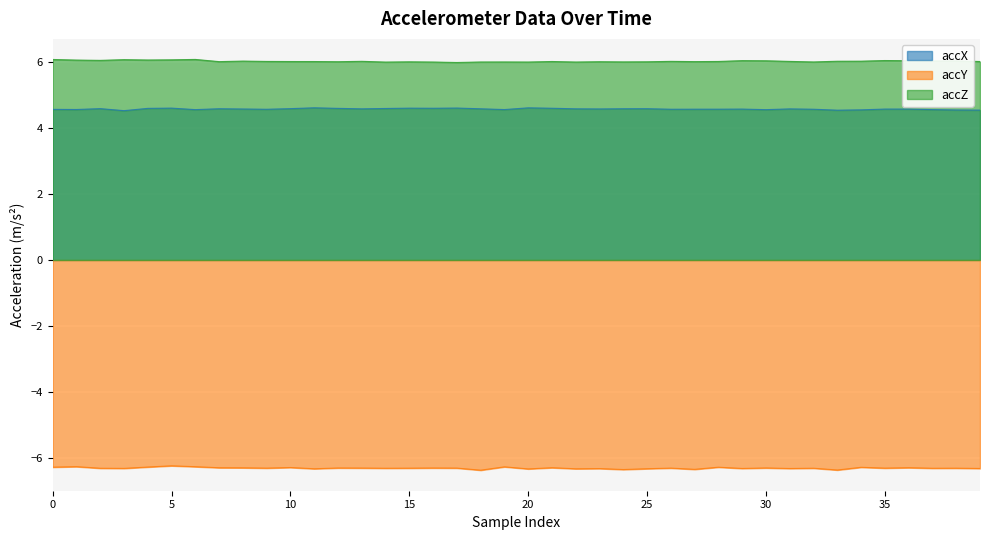

At 25, list the series in order from smallest to largest.

accY, accX, accZ